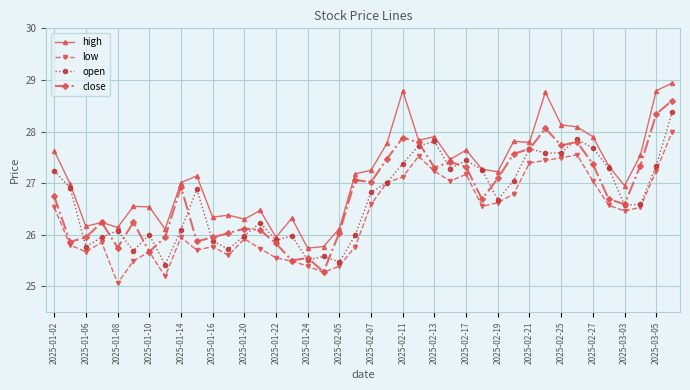

True or false: open has more than 2 points higher than both neighbors.

True